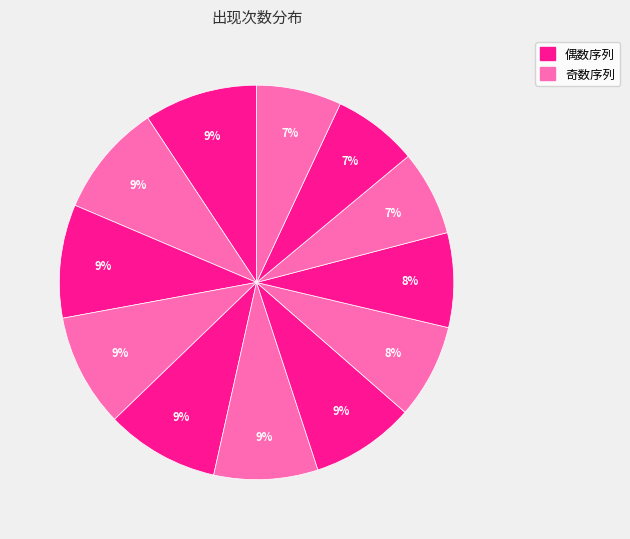

Count the number of slices in the pie.

12